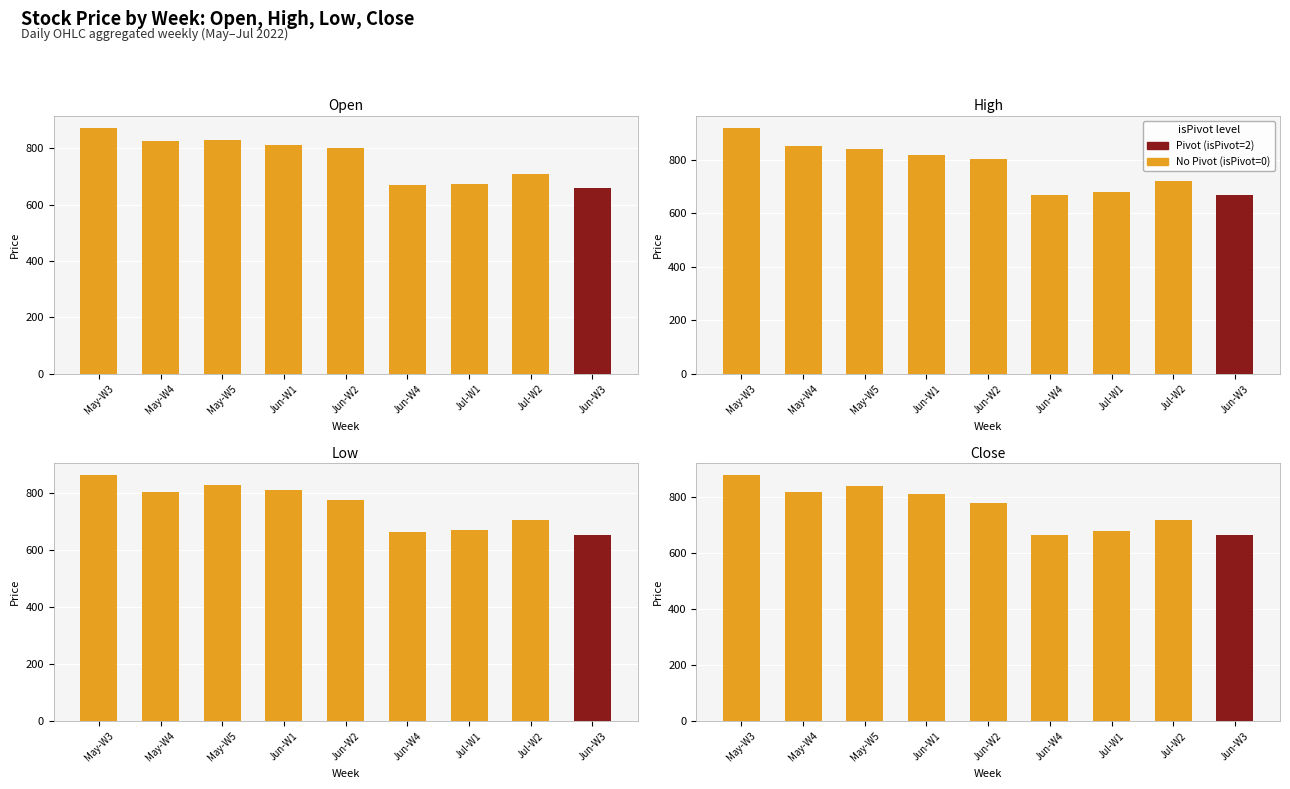

The chart shows a value of 810.4 at Jun-W1. True or false?

True